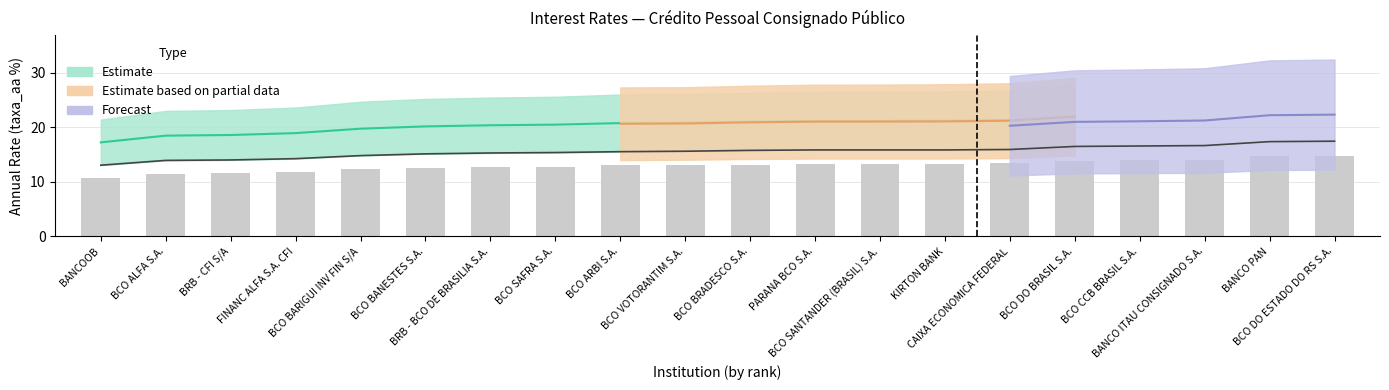

What is the difference between the maximum and minimum values in the taxa_aa series?

4.0